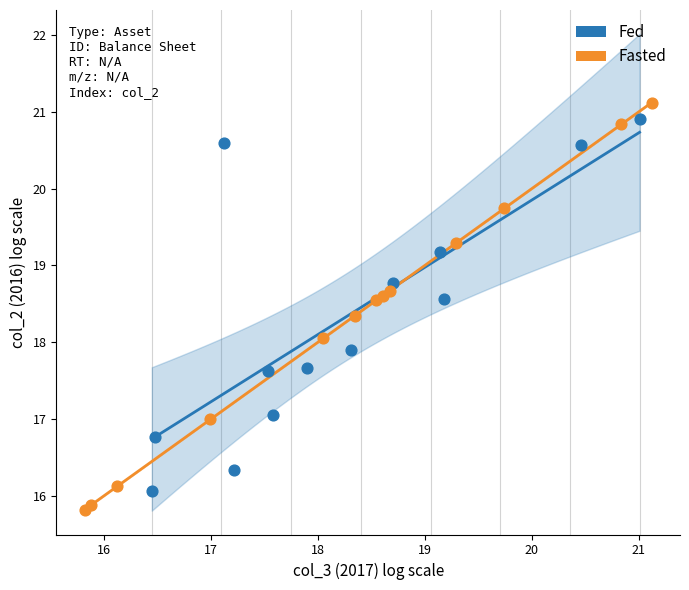

What are all the series names shown in the legend?

Fed, Fasted